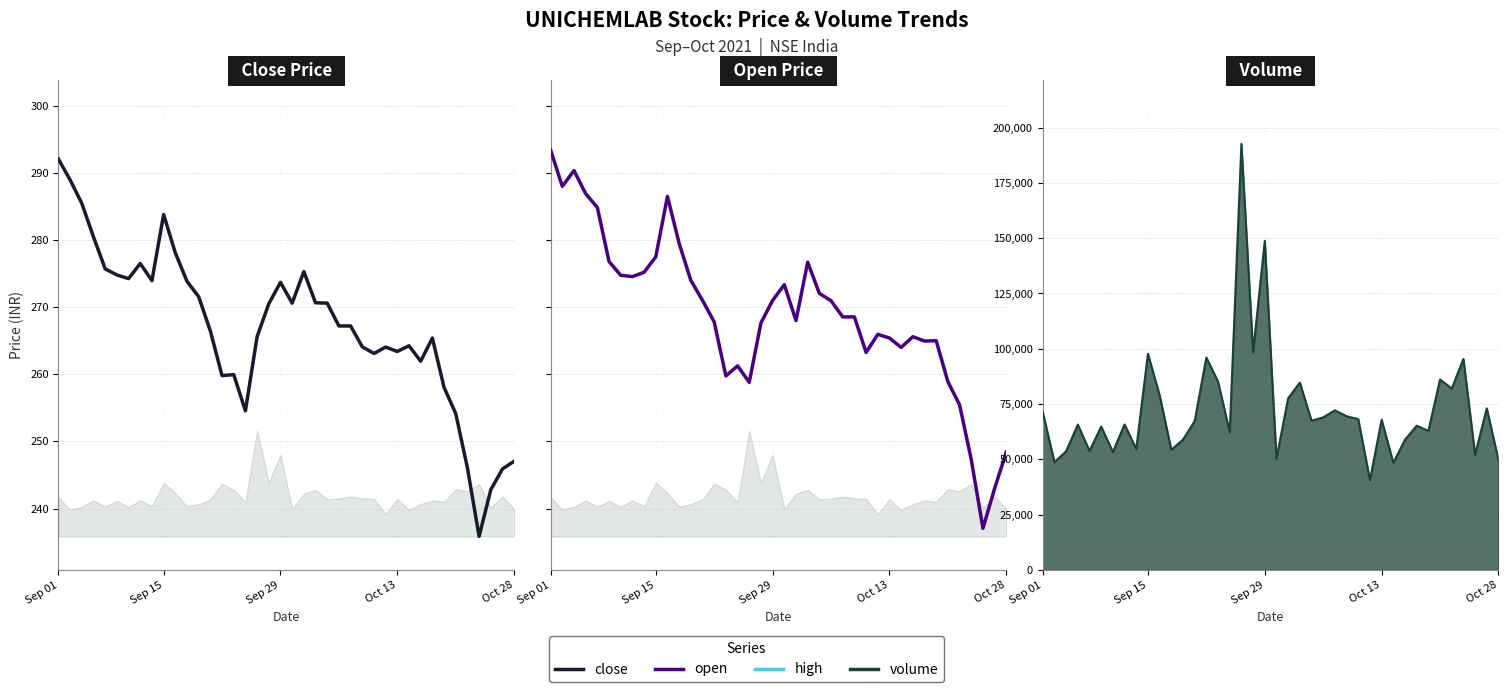

What is the sum of the volume_line values at 32 and 31?

124055.0